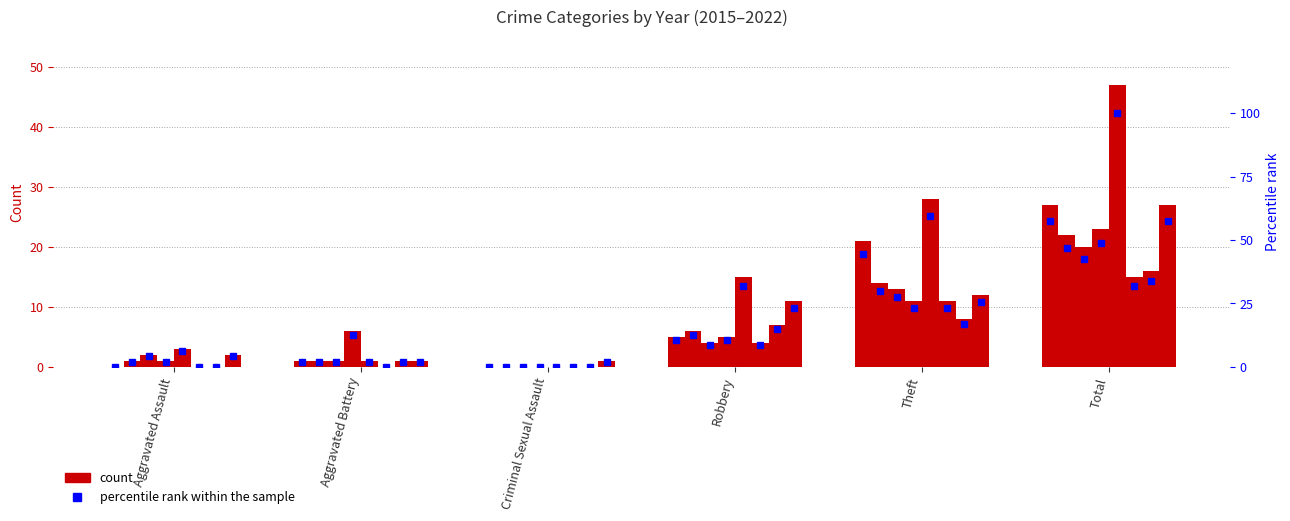

Between Total and Aggravated Assault, which is larger?

Total